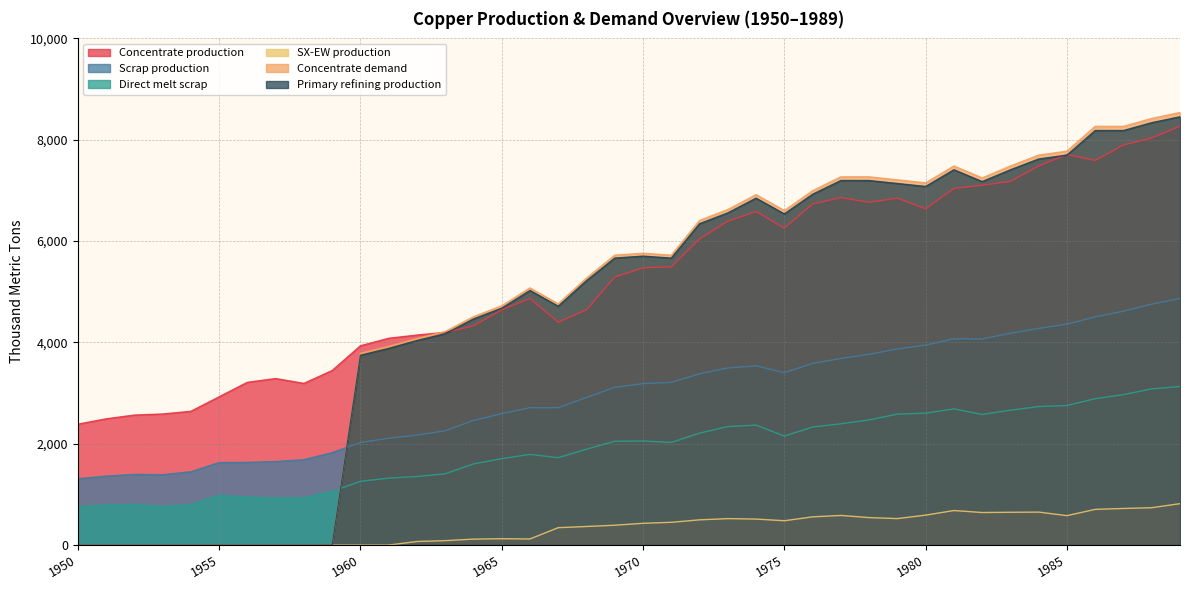

The Primary refining production series shows -4972.8 at 1956. True or false?

False